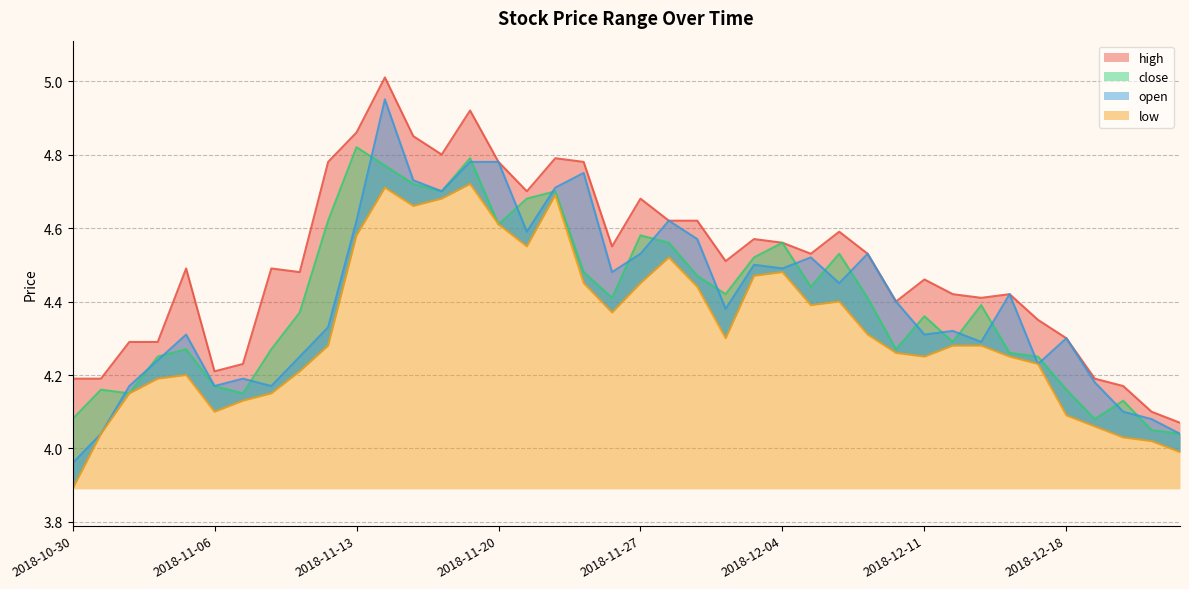

What is the sum of all open values?

176.2